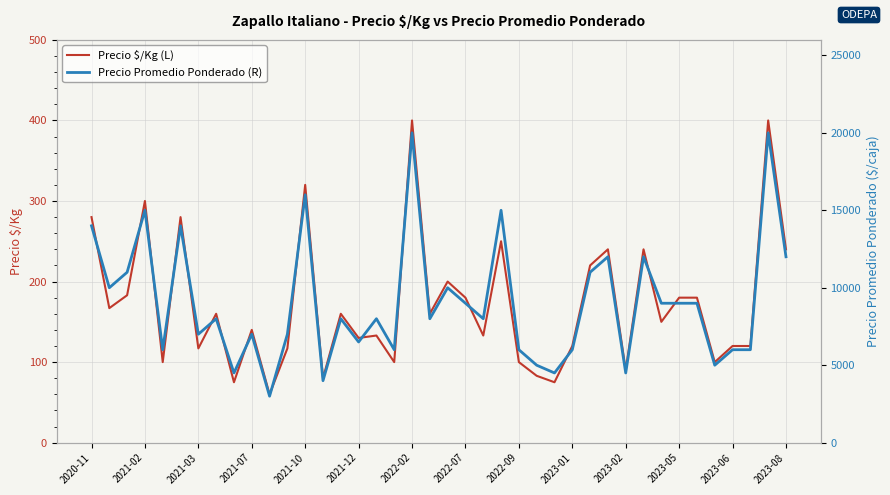

How many data points in Precio $/Kg (L) are less than 160?

20